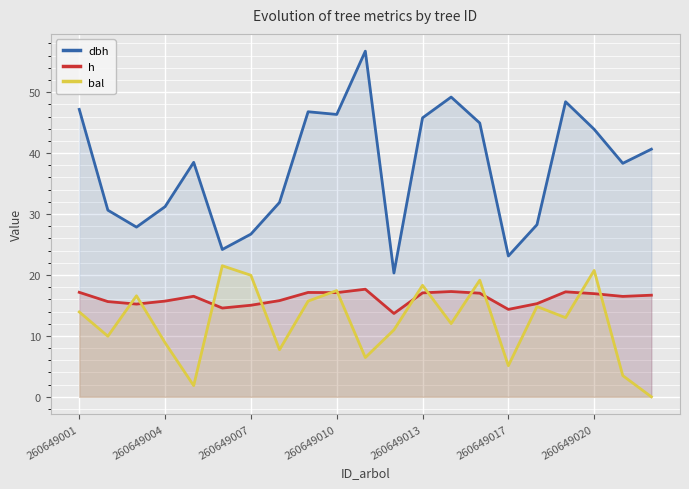

What are all the series names shown in the legend?

dbh, h, bal